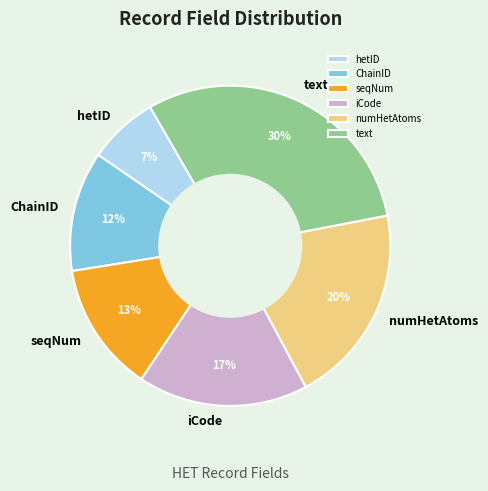

Does any single category account for the majority?

No